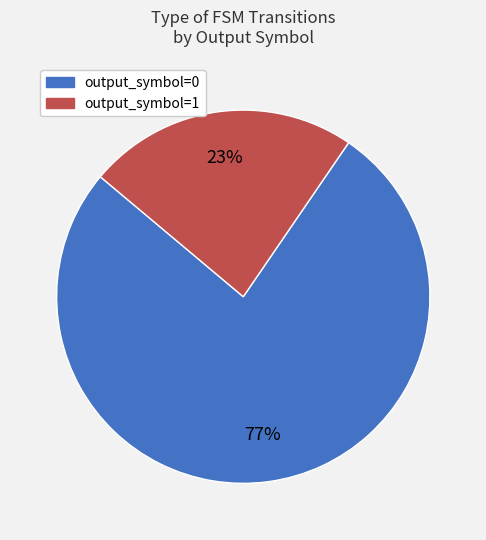

Which has a higher value, output_symbol=1 or output_symbol=0?

output_symbol=0